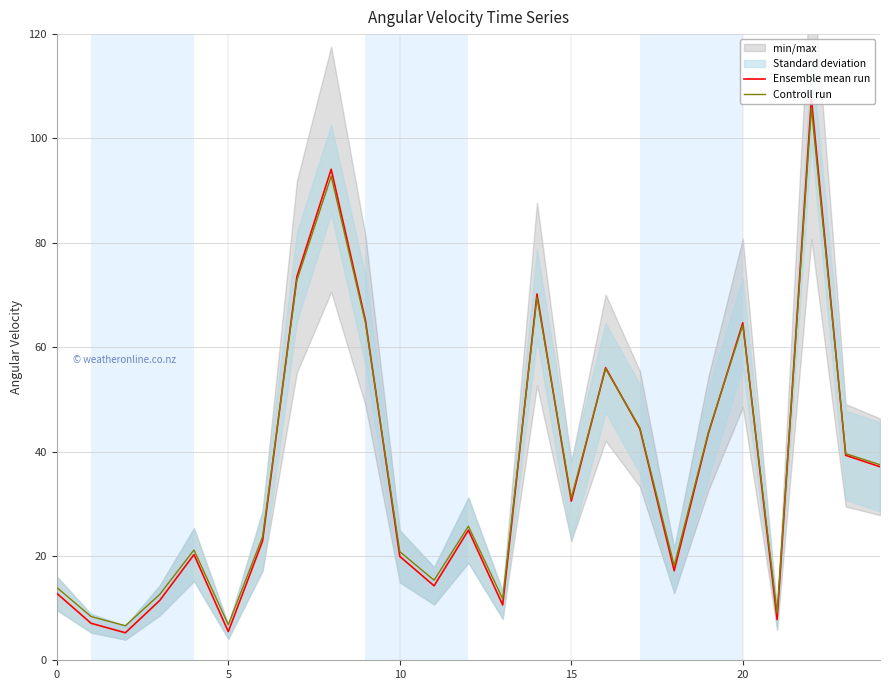

How many values in the Controll run series are below 25?

12